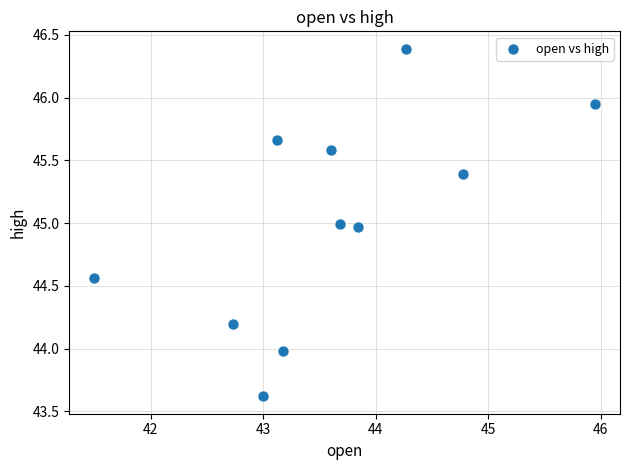

What is the range of X values (max minus min)?

4.5